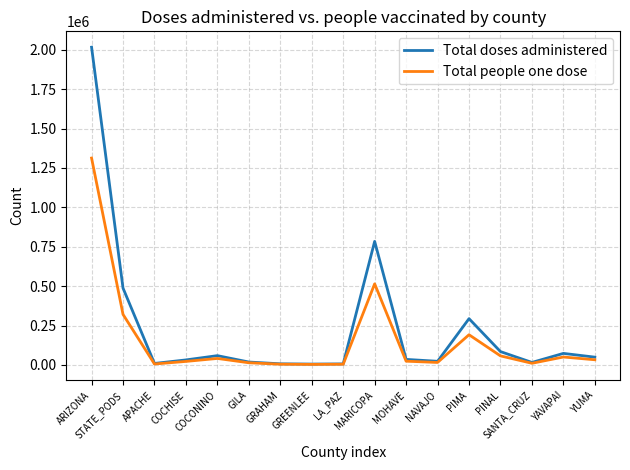

Which series has the widest spread of values?

Total doses administered